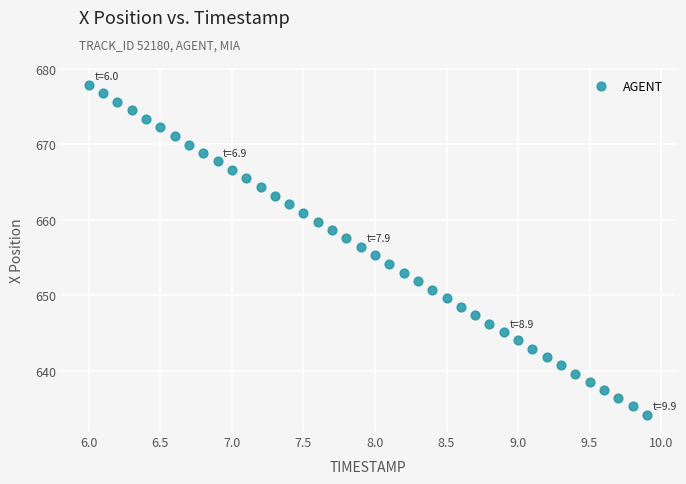

What is the range of Y values (max minus min)?

43.7